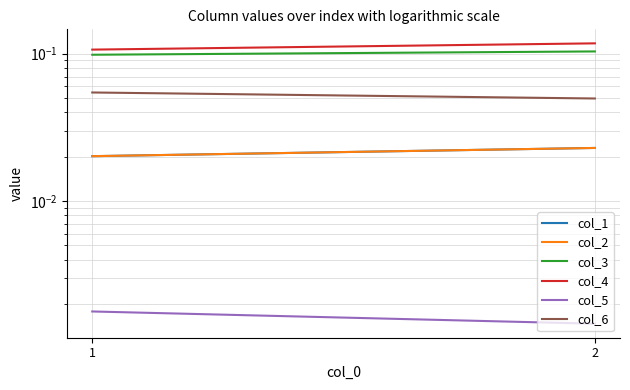

How many lines are shown in the chart?

6